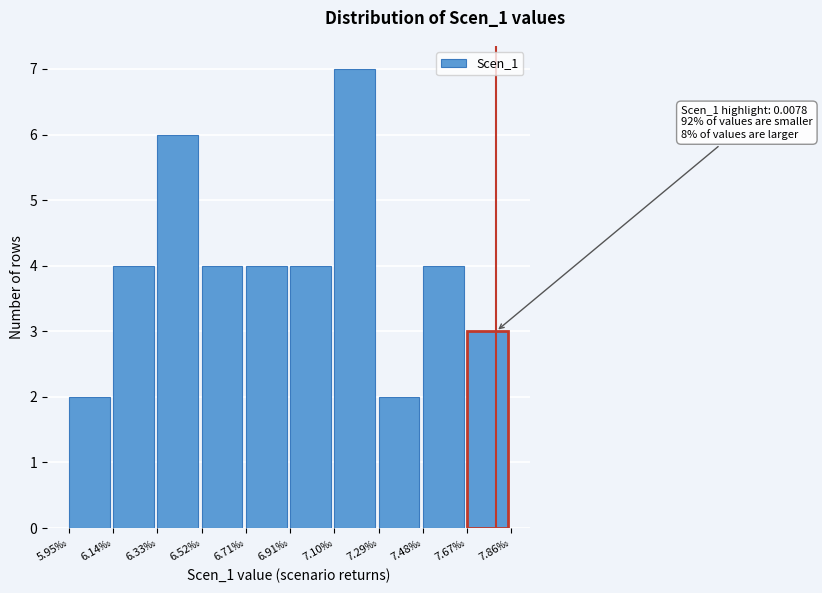

Reading left to right, what are all the values shown in this chart?

5.95‰=2	6.14‰=4	6.33‰=6	6.52‰=4	6.71‰=4	6.91‰=4	7.10‰=7	7.29‰=2	7.48‰=4	7.67‰=3